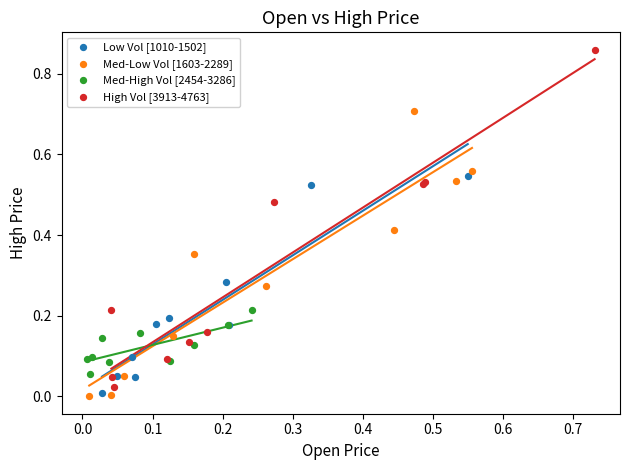

Which series has the widest spread of Y values?

High Vol [3913-4763]